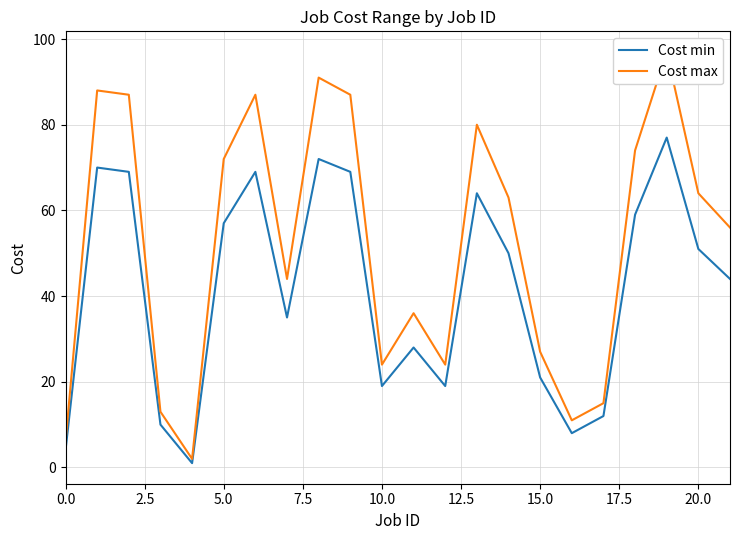

What is the lowest value of the Cost min series?

1